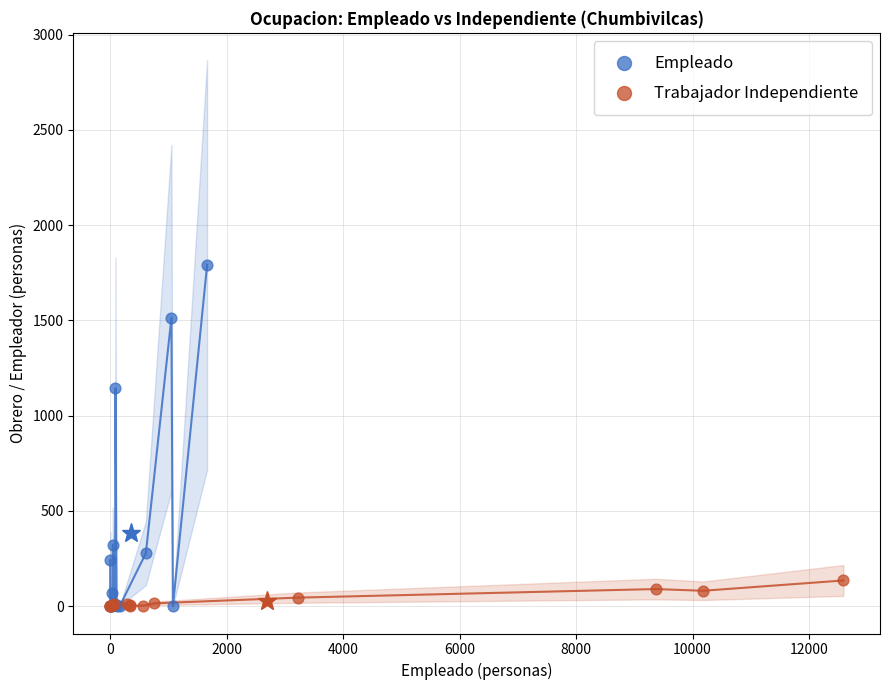

Which series reaches the maximum Y coordinate?

Empleado